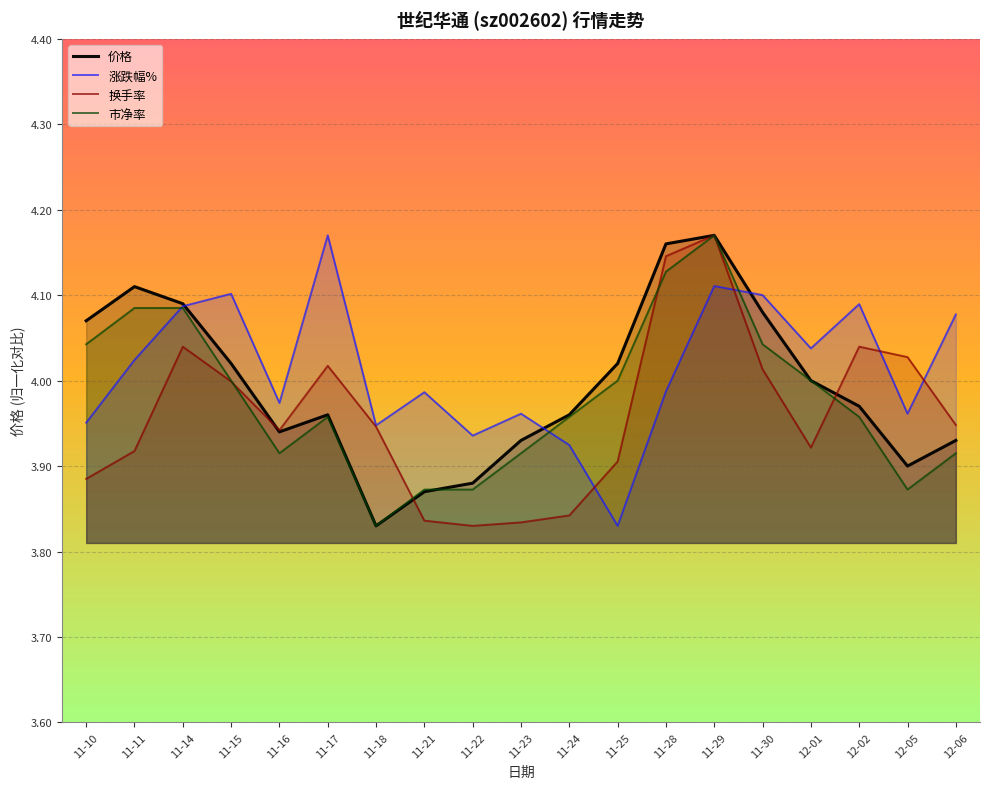

Count the number of categories in the chart.

19